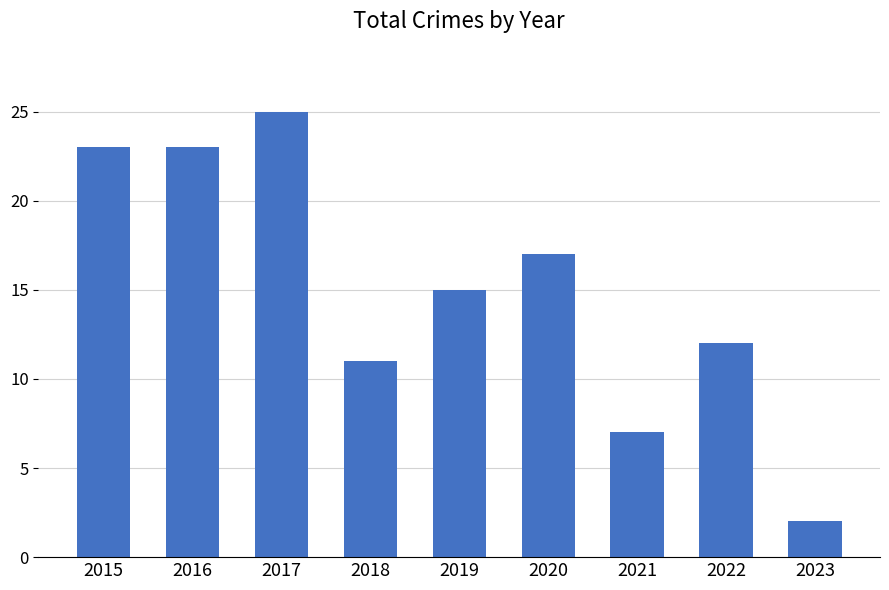

What is the change in value from 2019 to 2021?

-8